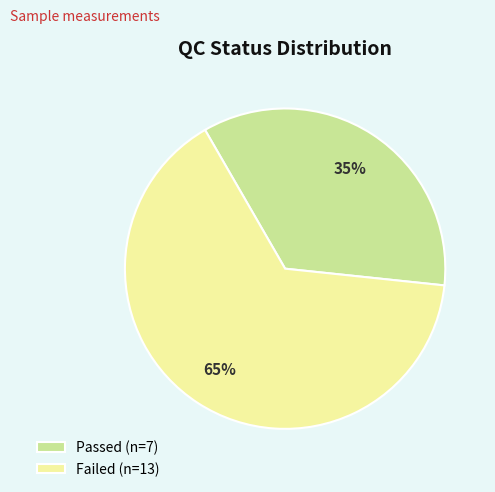

How many segments does this pie chart have?

2